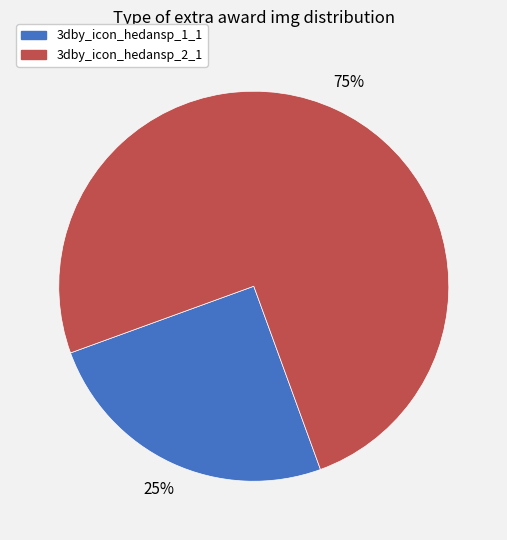

Between 3dby_icon_hedansp_1_1 and 3dby_icon_hedansp_2_1, which is larger?

3dby_icon_hedansp_2_1